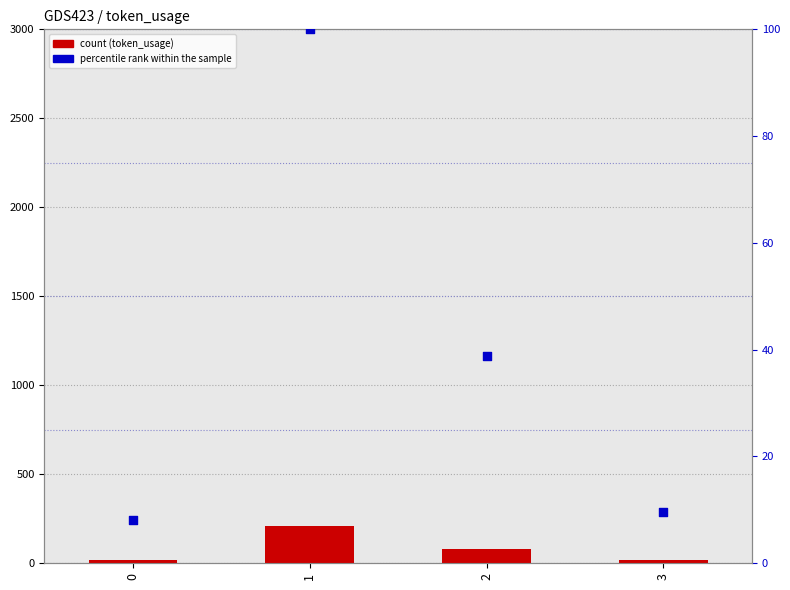

At how many categories does at least one series exceed 80?

2